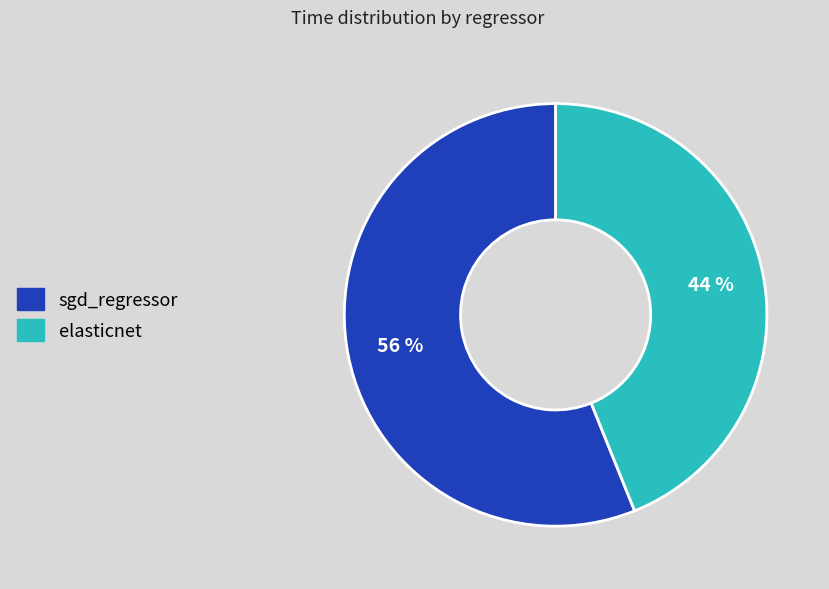

To the nearest percent, what is the difference between the largest and smallest slice percentages?

12%